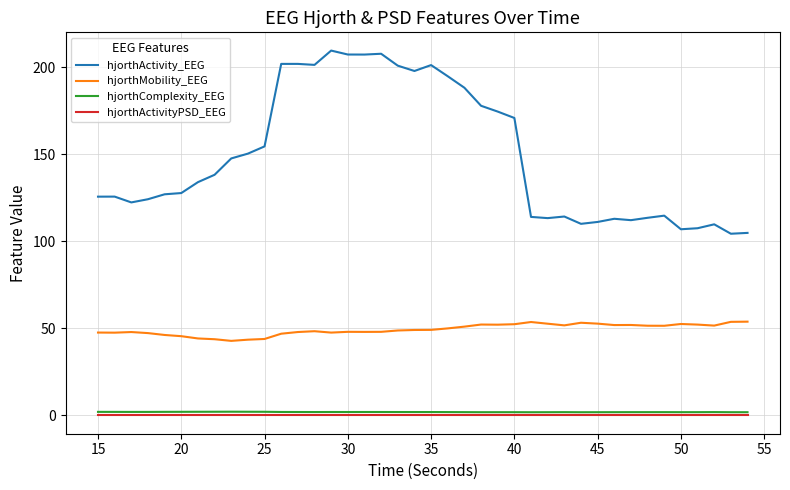

Which series has the widest spread of values?

hjorthActivity_EEG